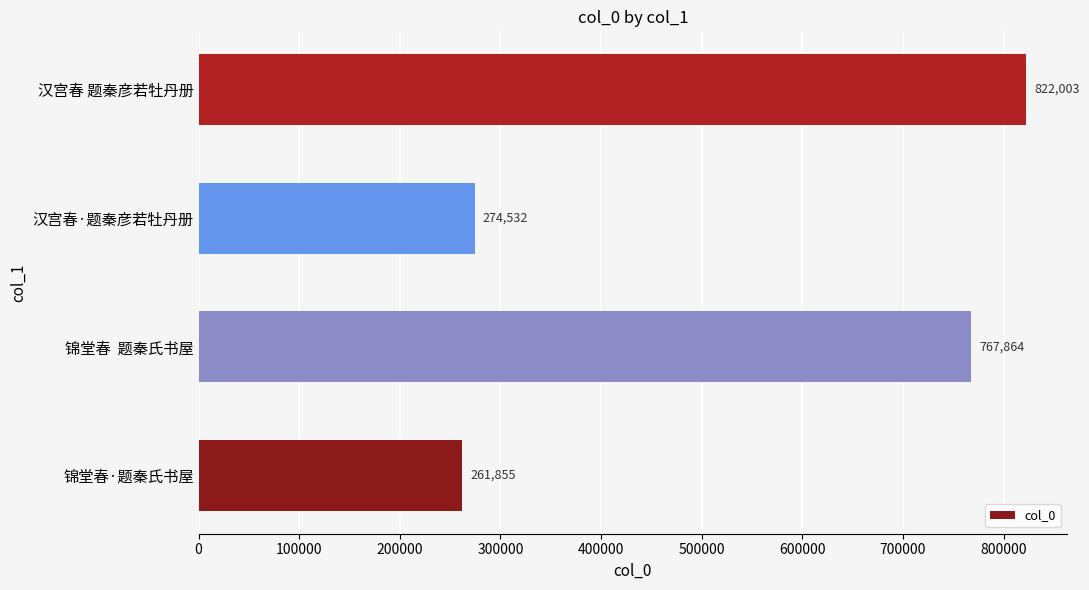

True or false: the data shows 244062 at 锦堂春  题秦氏书屋.

False